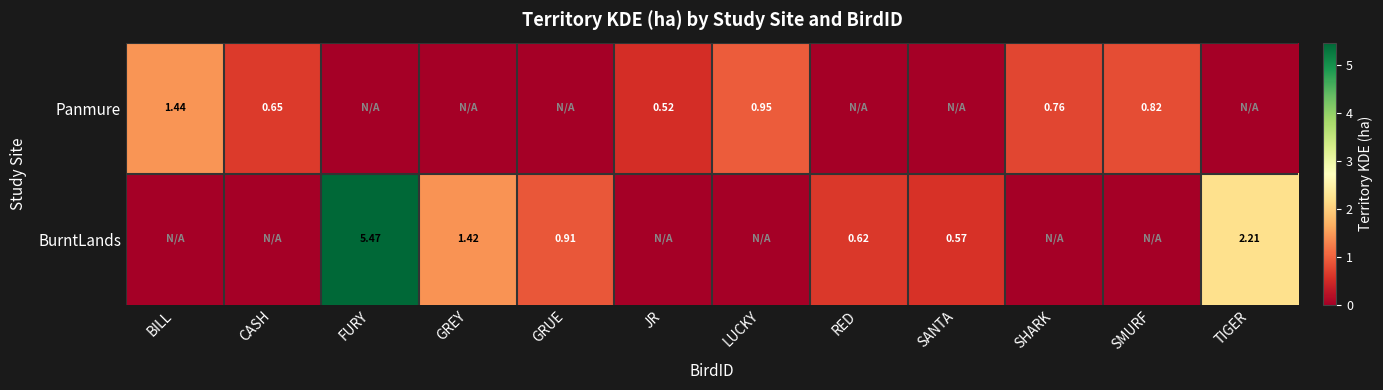

Is the value of Panmure at SMURF greater than the value of BurntLands at GREY?

No